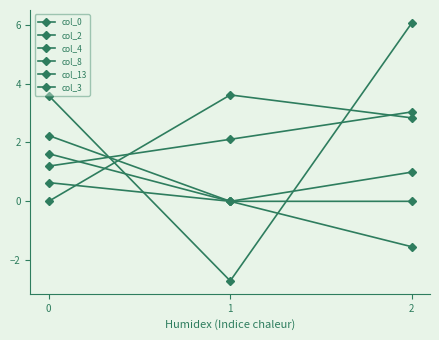

At how many categories does at least one series exceed -1?

3